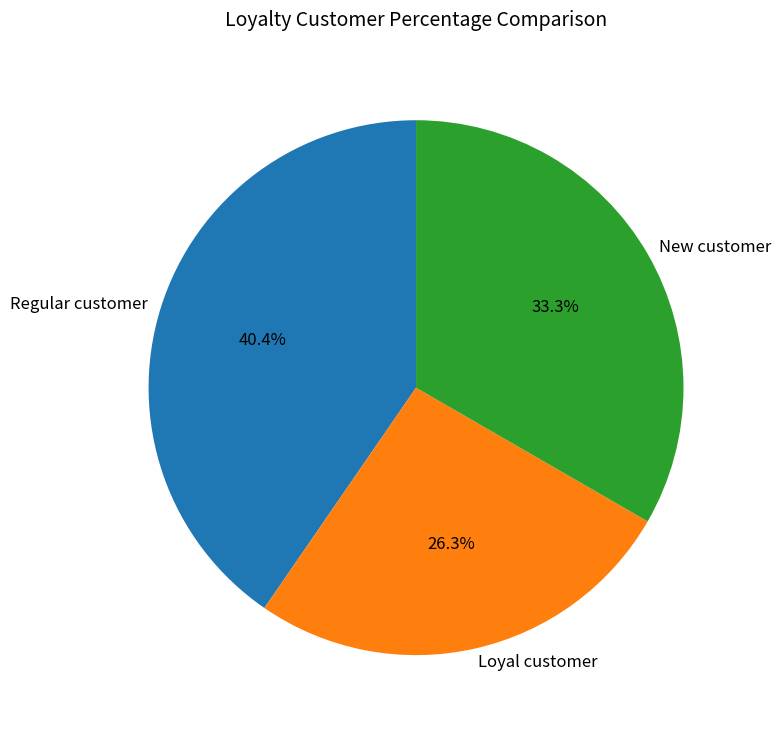

Between Loyal customer and Regular customer, which is larger?

Regular customer